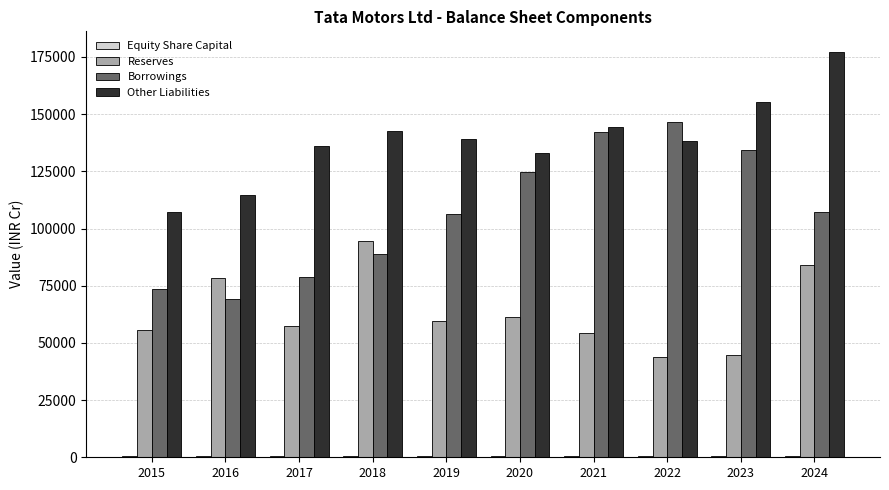

Which series has the largest total across all categories?

Other Liabilities